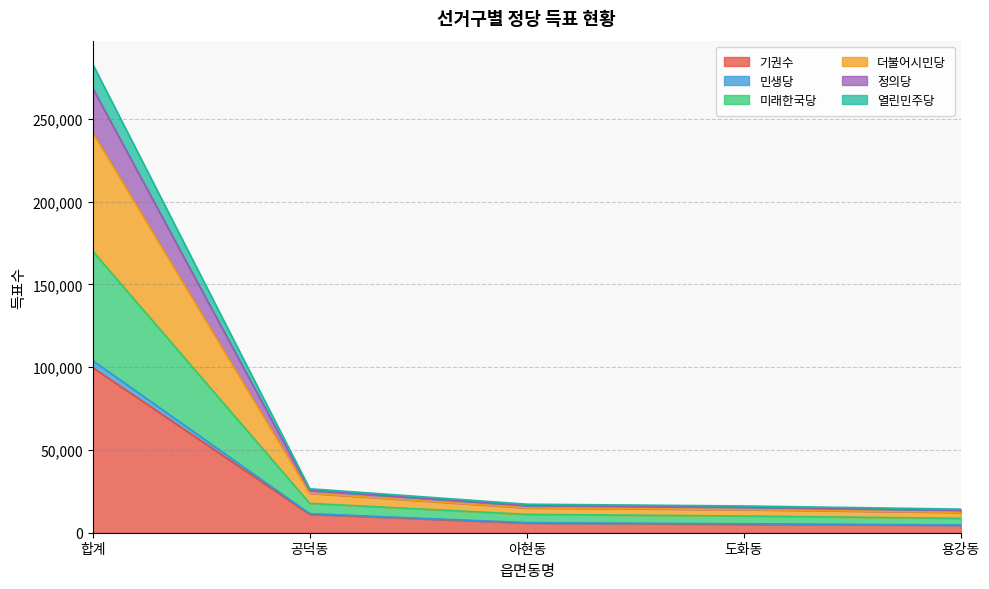

What position from the left is 아현동?

3